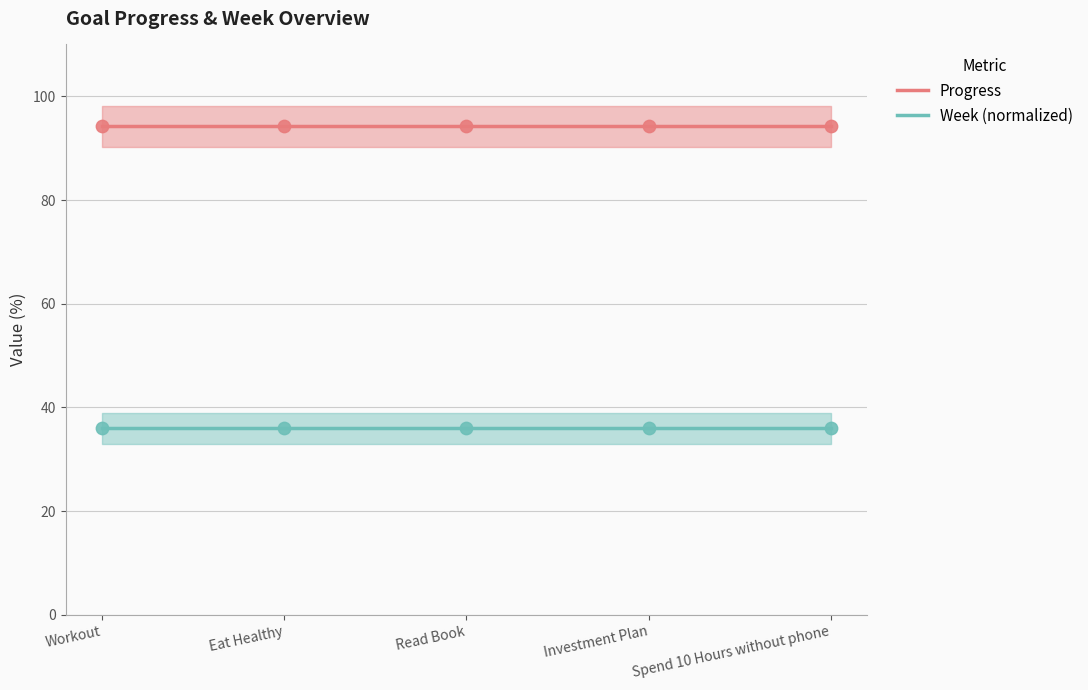

What are all the series names shown in the legend?

Progress, Week (normalized)